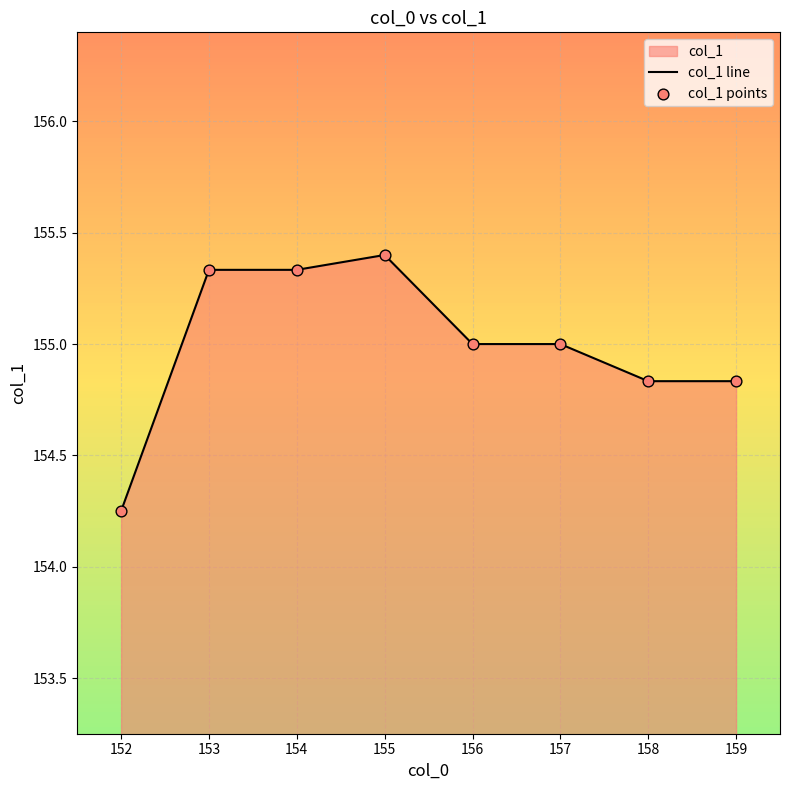

True or false: there are more than 0 points higher than both neighbors.

True